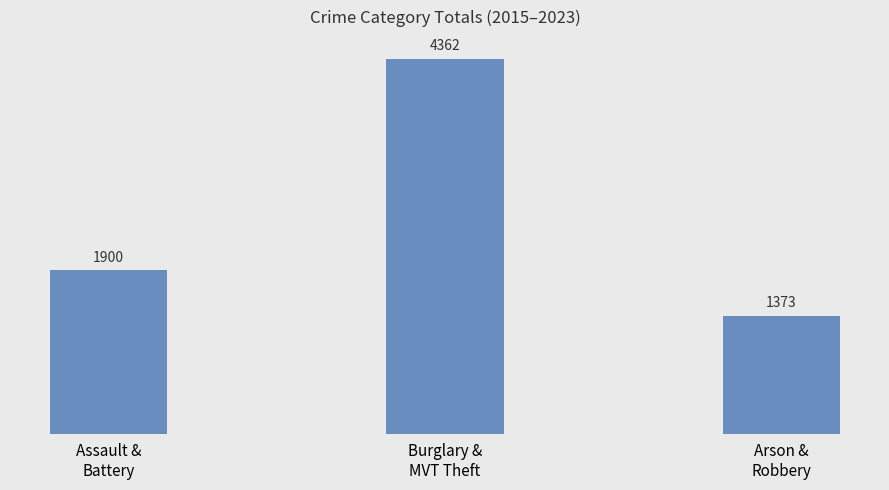

How many data points are less than 1900?

1